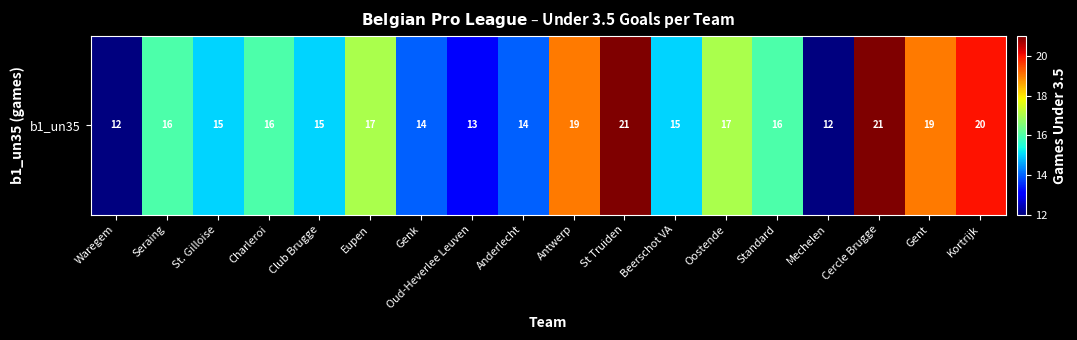

Count the number of data series in this chart.

1